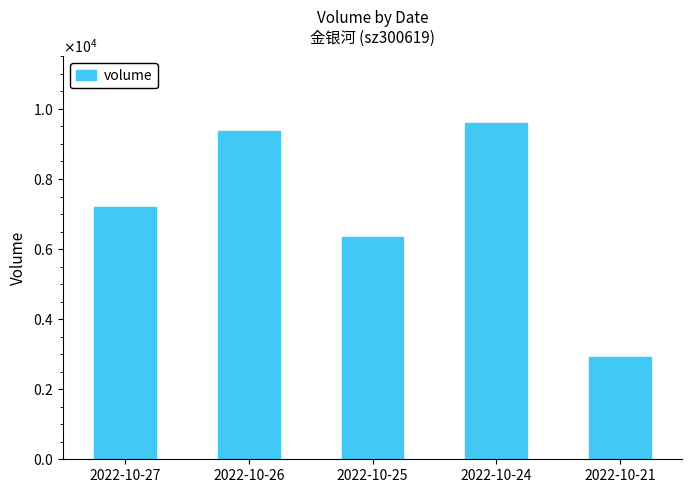

What value does the data have at 2022-10-27, to the nearest 50?

7200